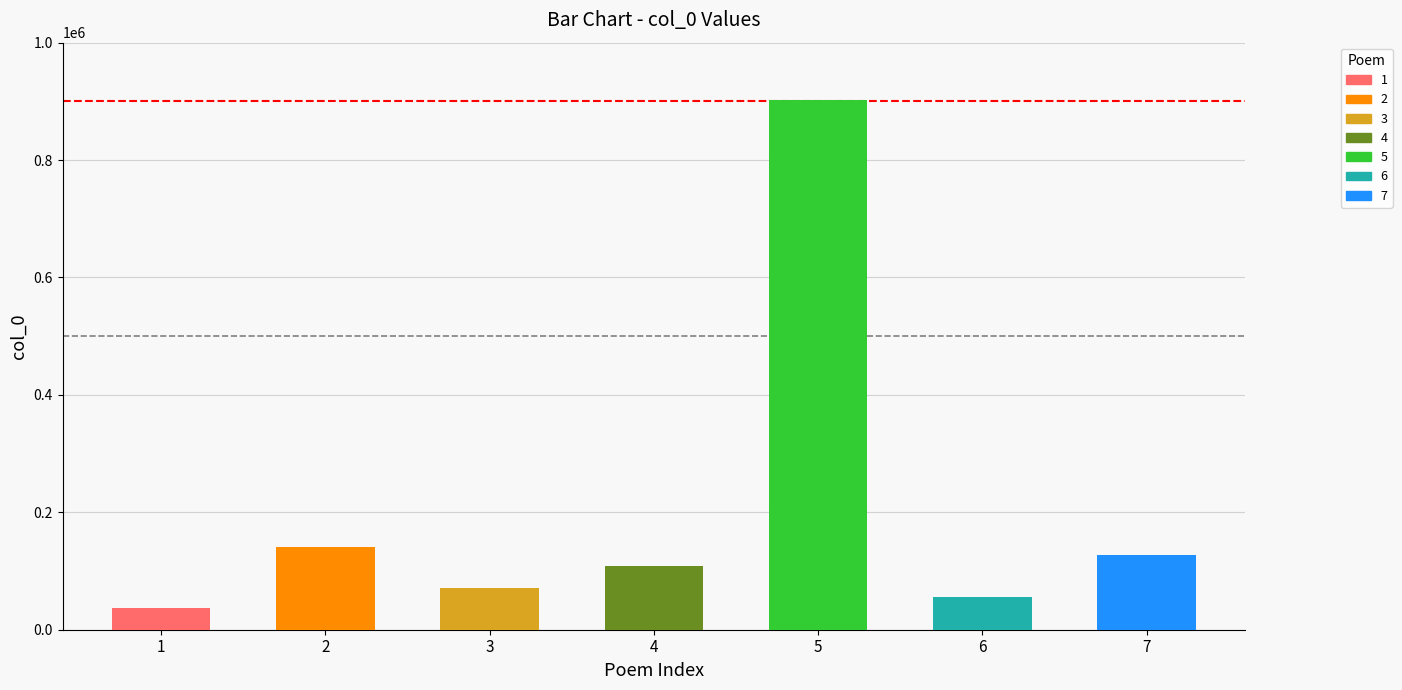

What is the difference between the maximum and minimum values?

865613